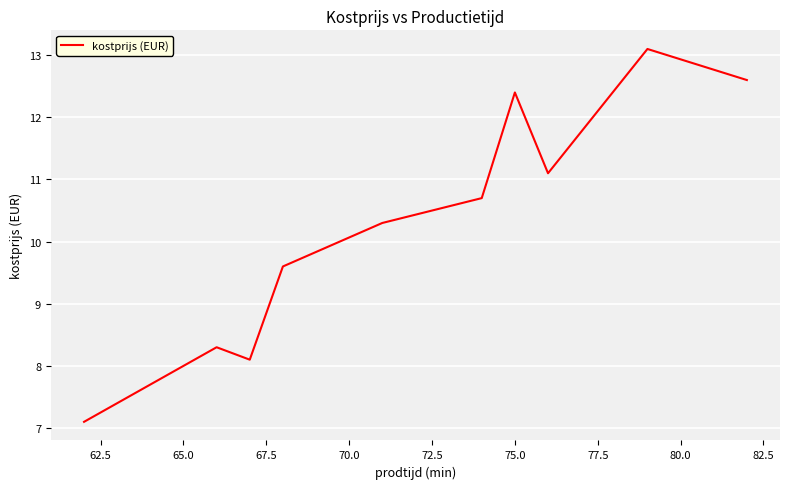

What is the greatest value displayed?

13.1